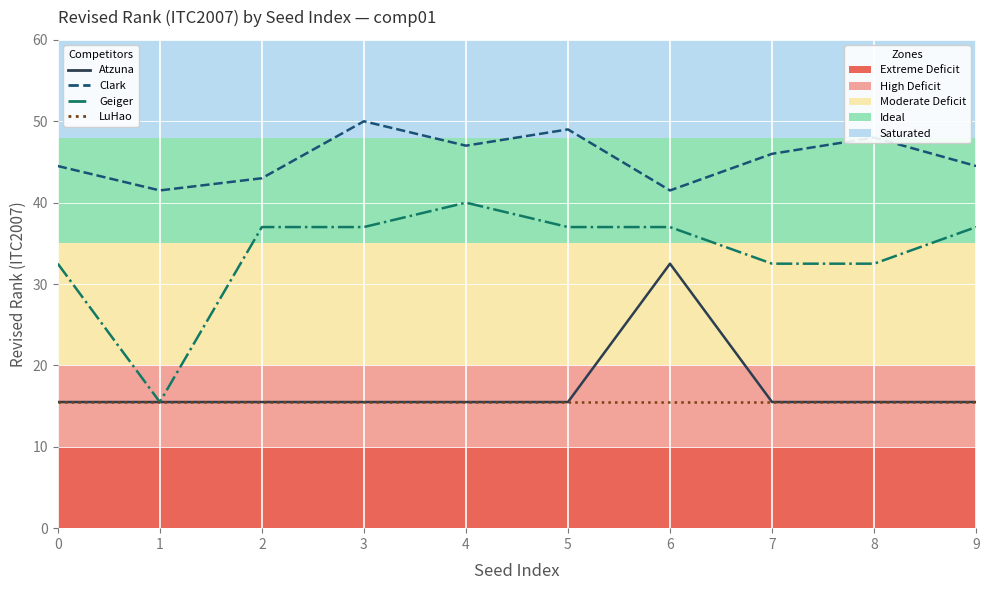

What is the average value of the Geiger series?

33.8